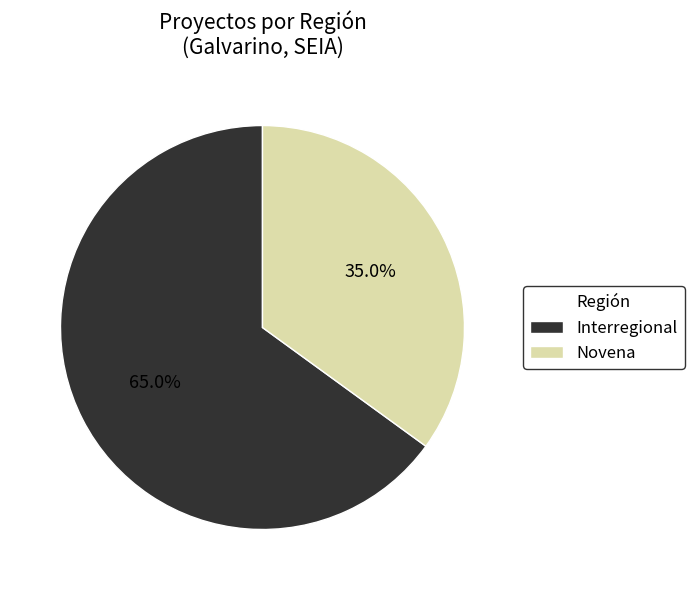

Approximately how many times larger is the value at Interregional compared to Novena?

1.9